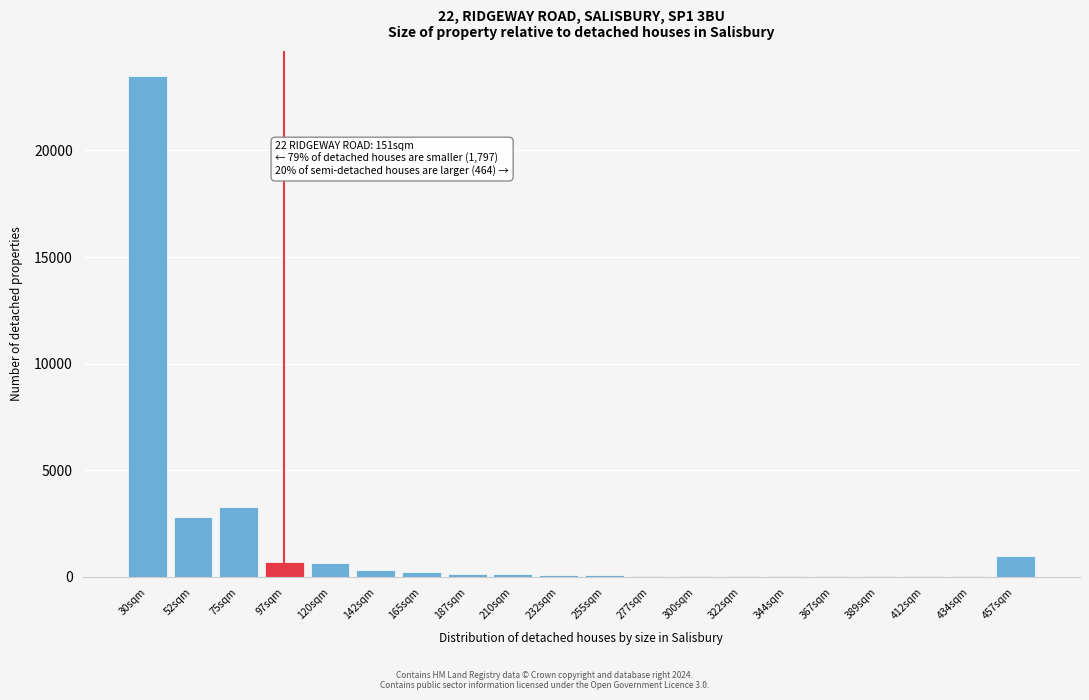

What is the sum of all values?

33242